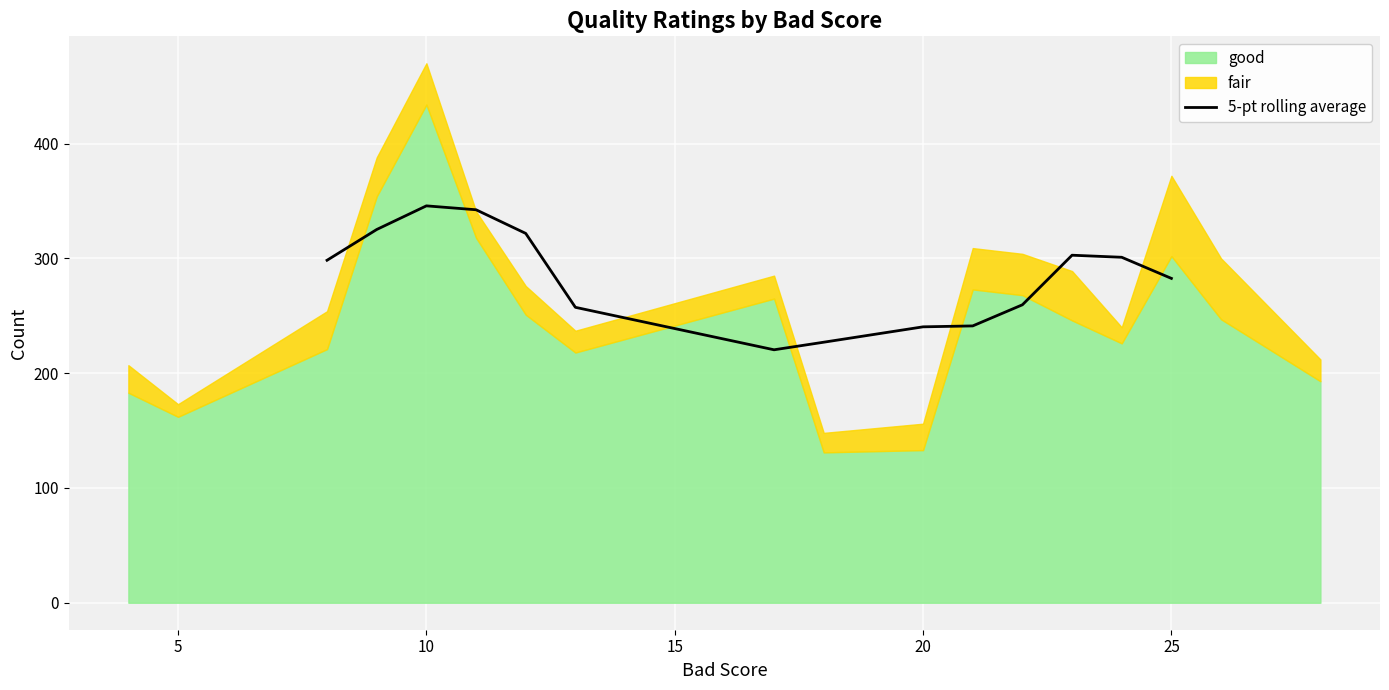

The value of 5-pt rolling average at 25 is 448.0. True or false?

False